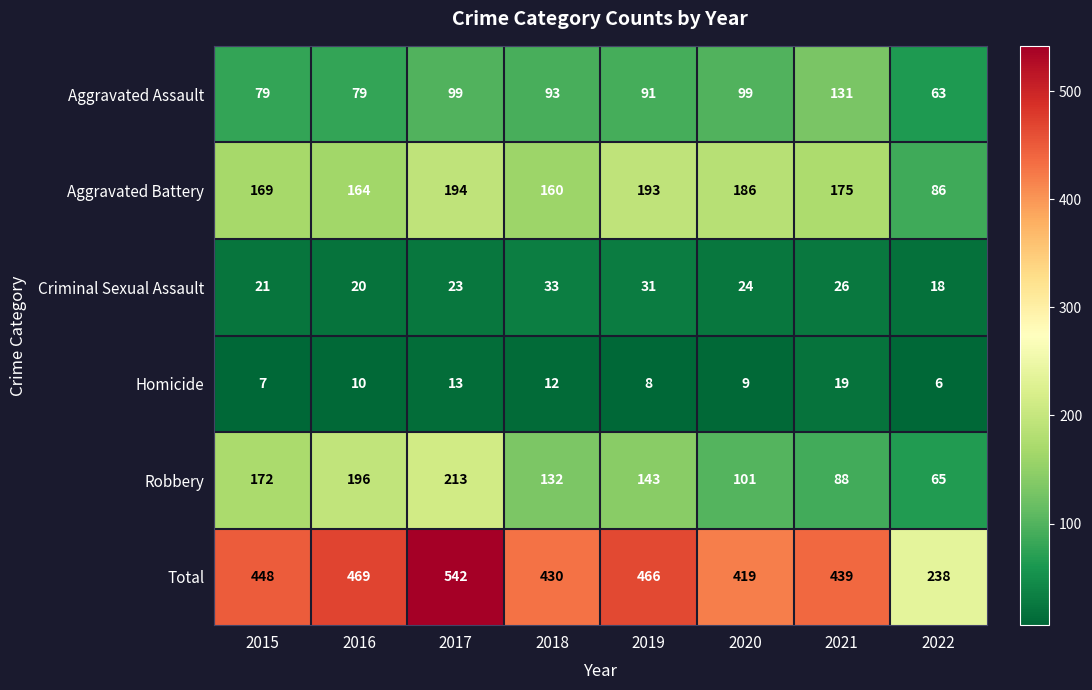

Rank the series at 2022 from lowest to highest value.

Homicide, Criminal Sexual Assault, Aggravated Assault, Robbery, Aggravated Battery, Total